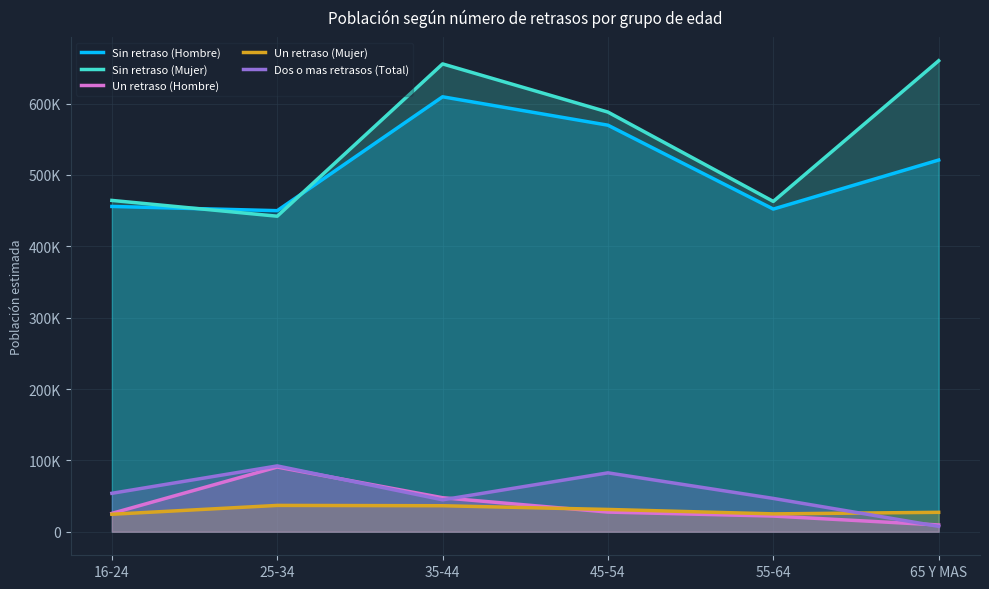

In Un retraso (Mujer), how many points are lower than both neighbors (excluding endpoints)?

1